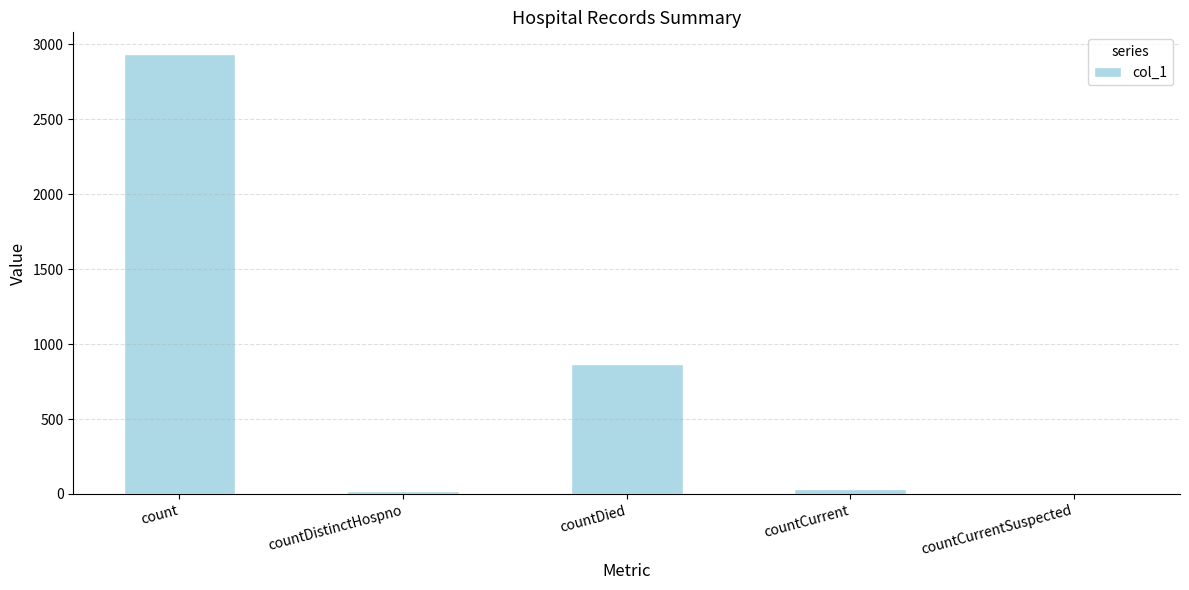

What is the maximum value shown in the chart?

2934